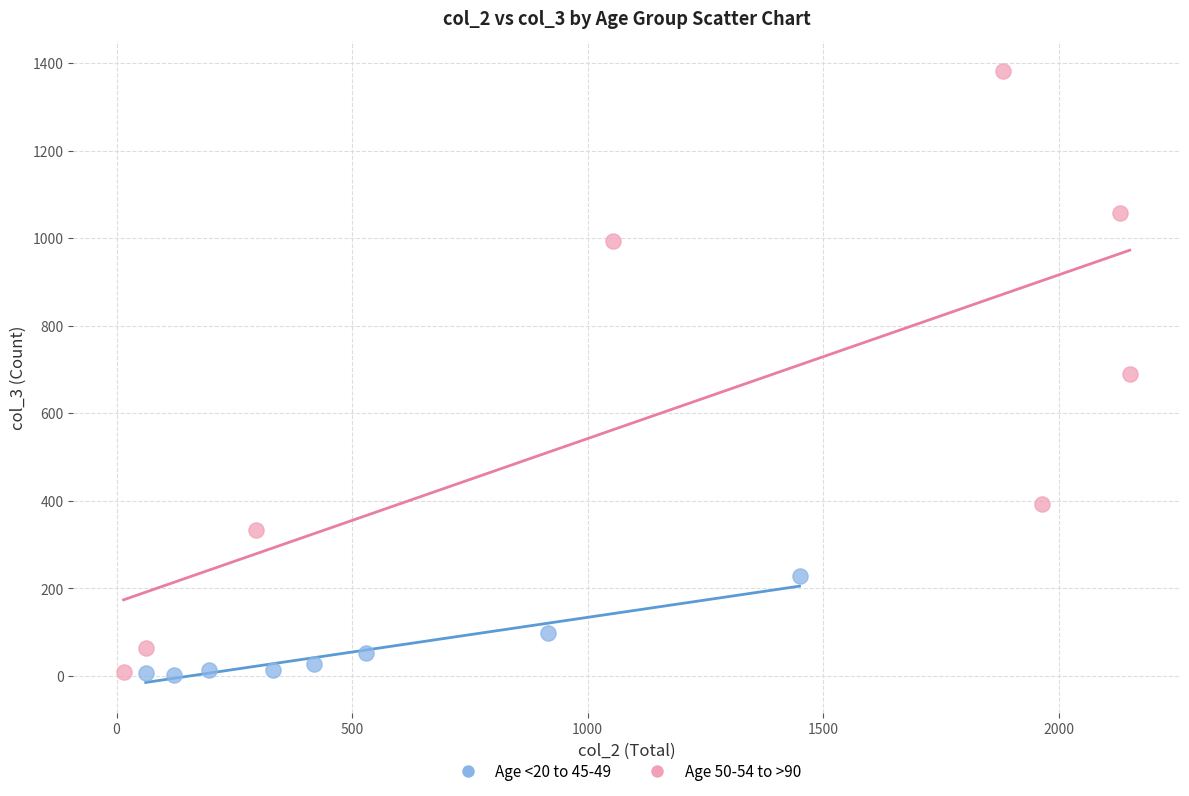

Which series has the largest Y range (max minus min)?

Age 50-54 to >90